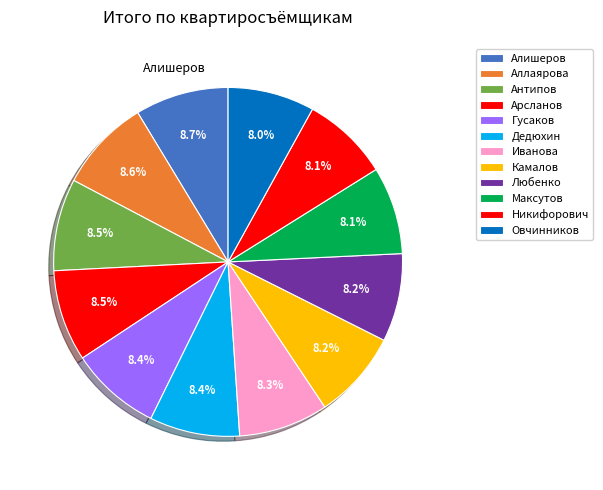

Is it true that Иванова is 1% of the pie?

False